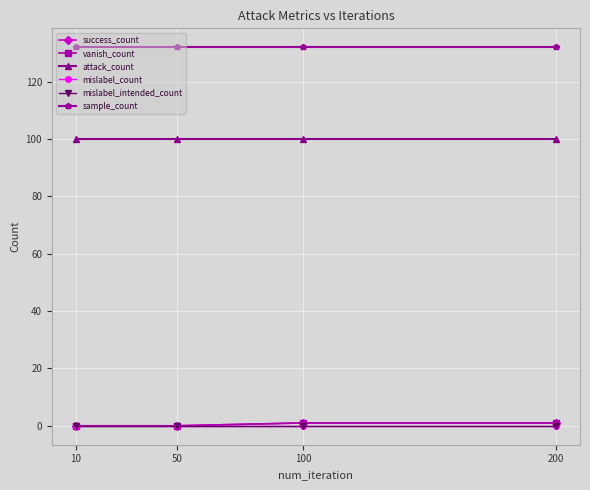

What is the greatest value displayed?

132